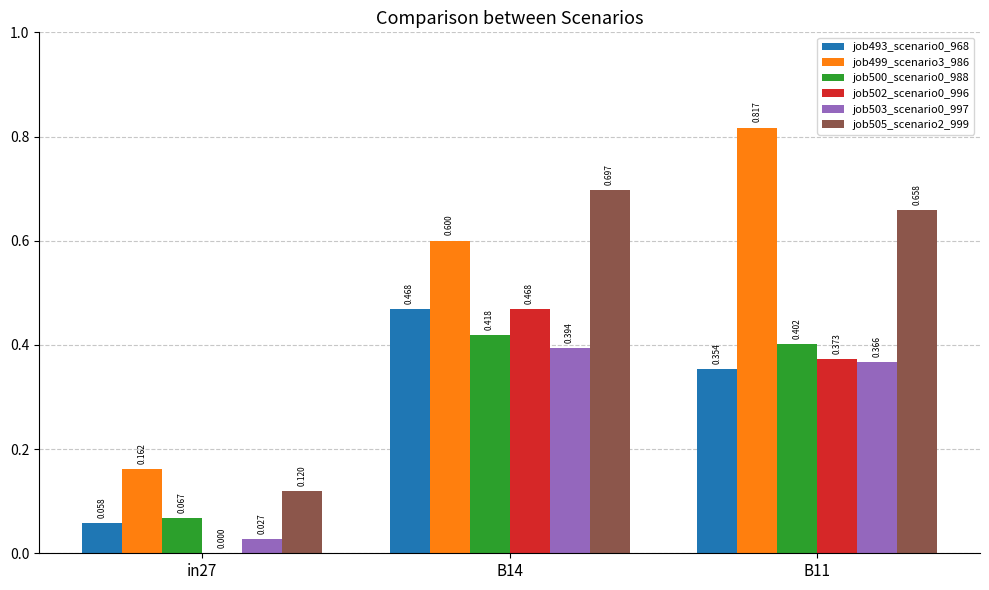

Which series changed the most between in27 and B14?

job505_scenario2_999